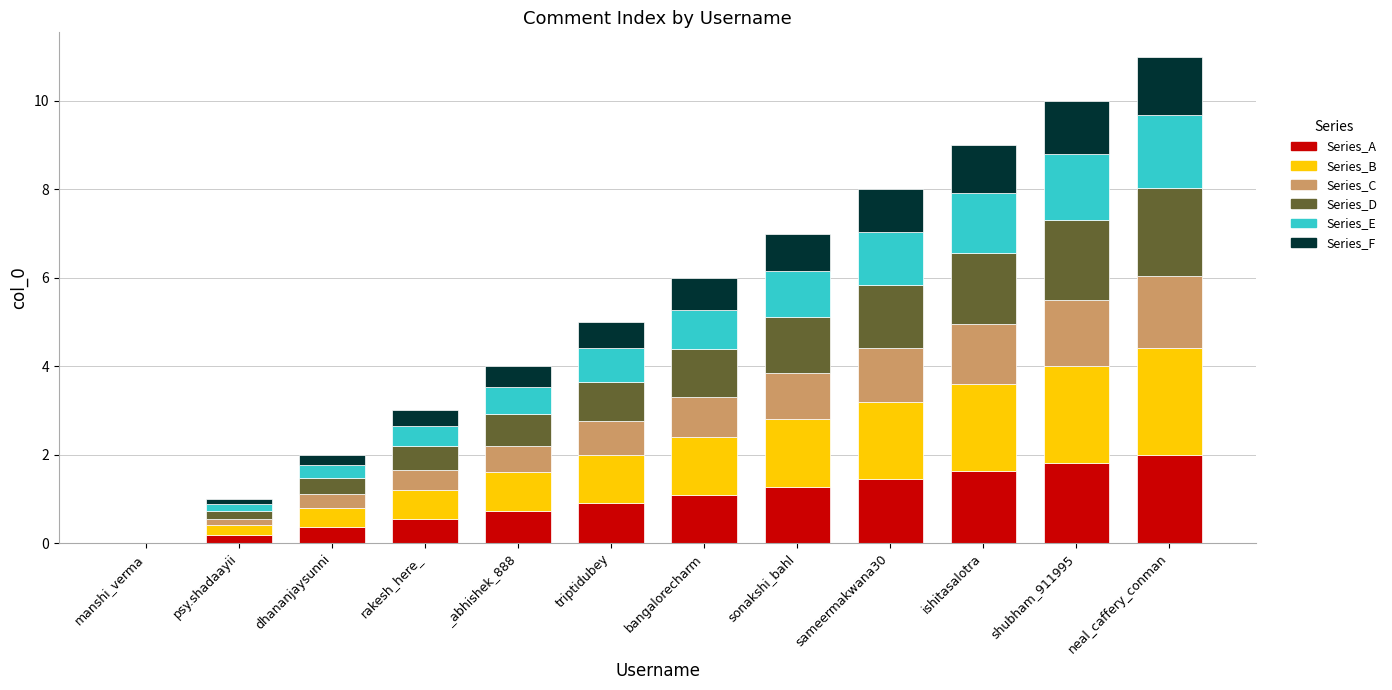

What is the total value across all series at ishitasalotra?

9.0